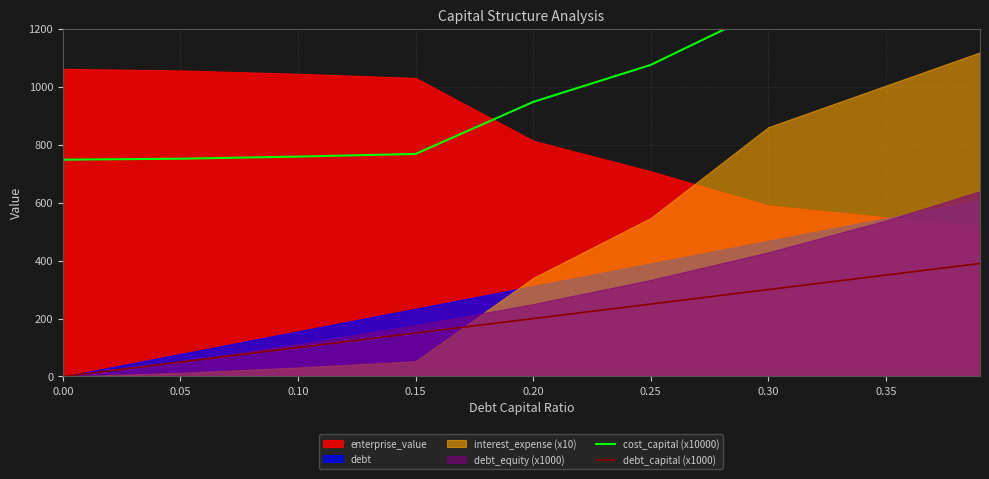

Which series has the widest spread of values?

cost_capital (x10000)